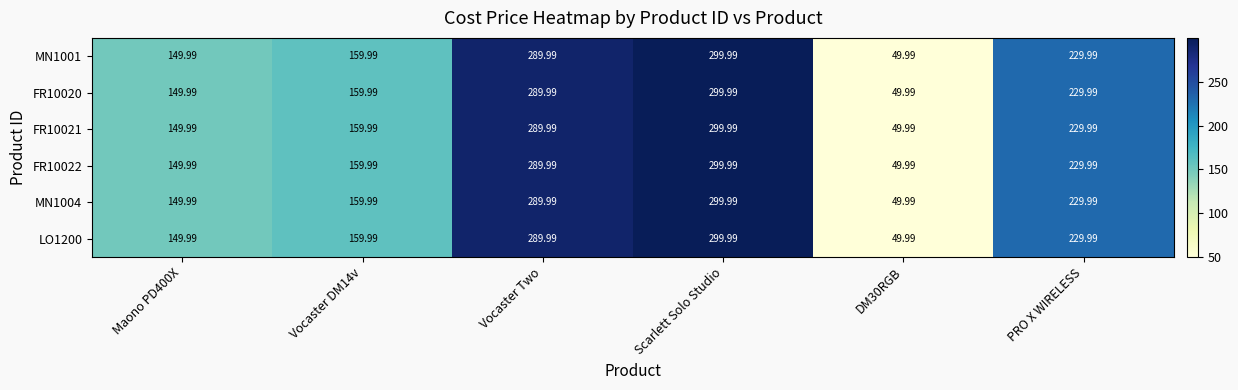

At how many categories does at least one series exceed 87?

5